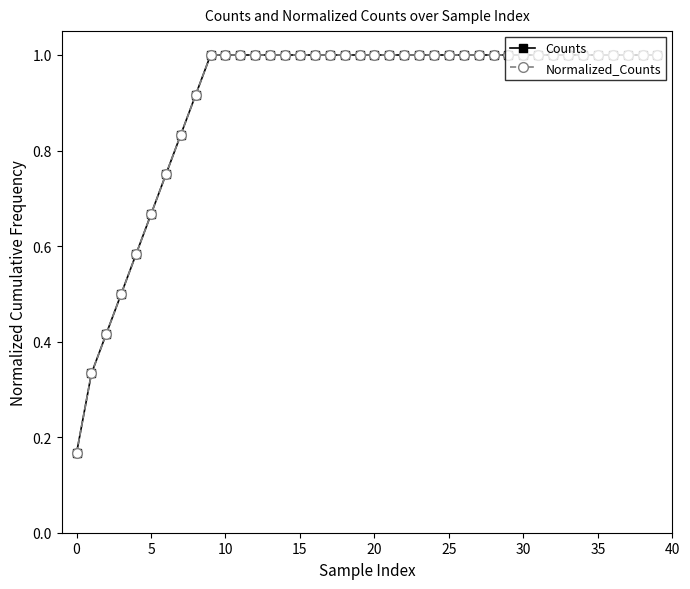

Is this an area chart (filled region under the line)?

No